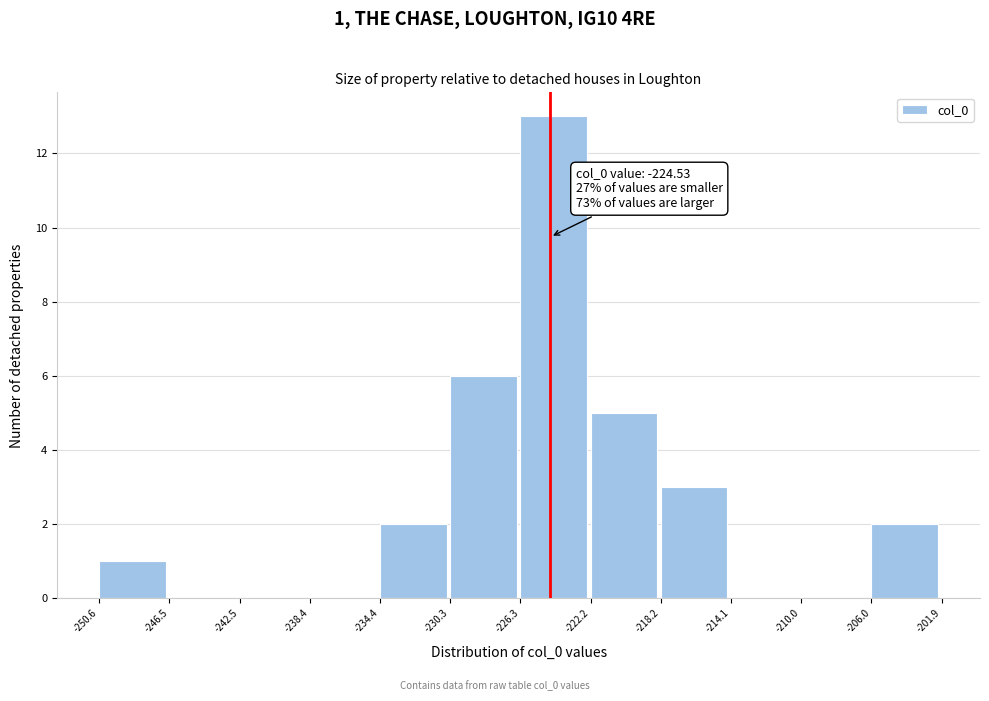

Over which range of the x-axis is the bar tallest?

-226.3 to -222.2